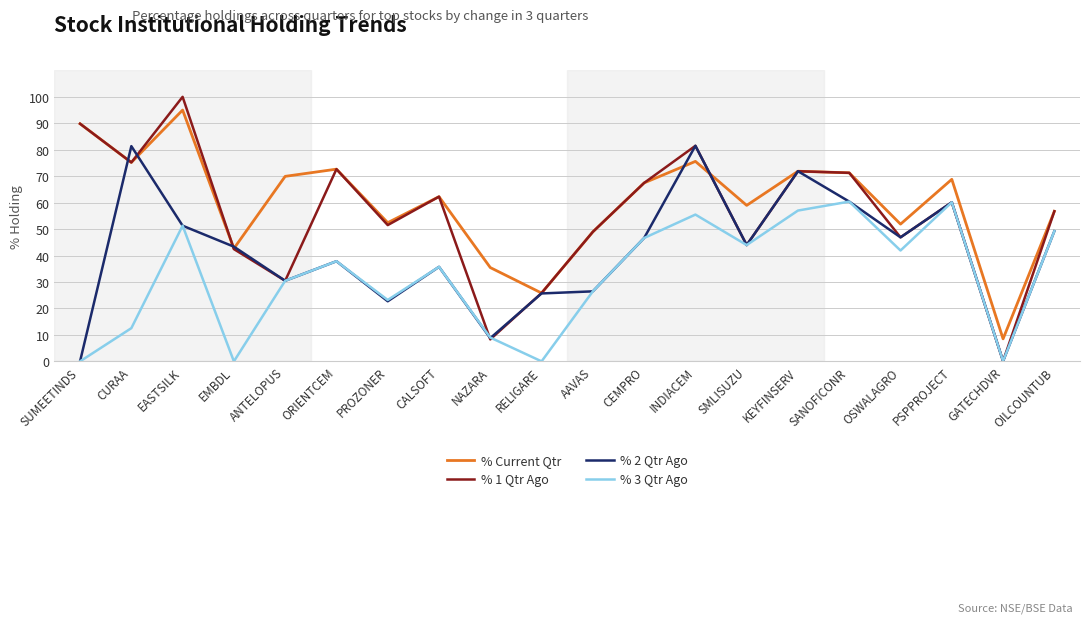

What position from the left is PROZONER?

7